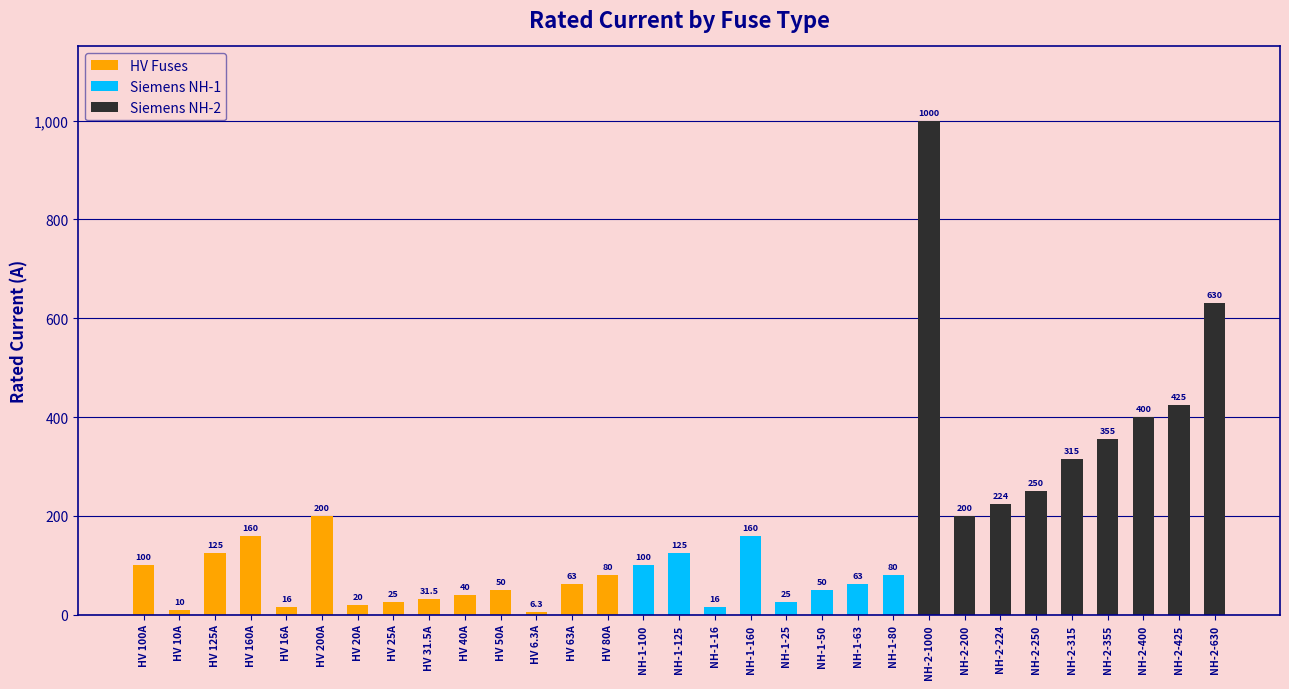

What is the difference between the maximum and minimum values?

993.7